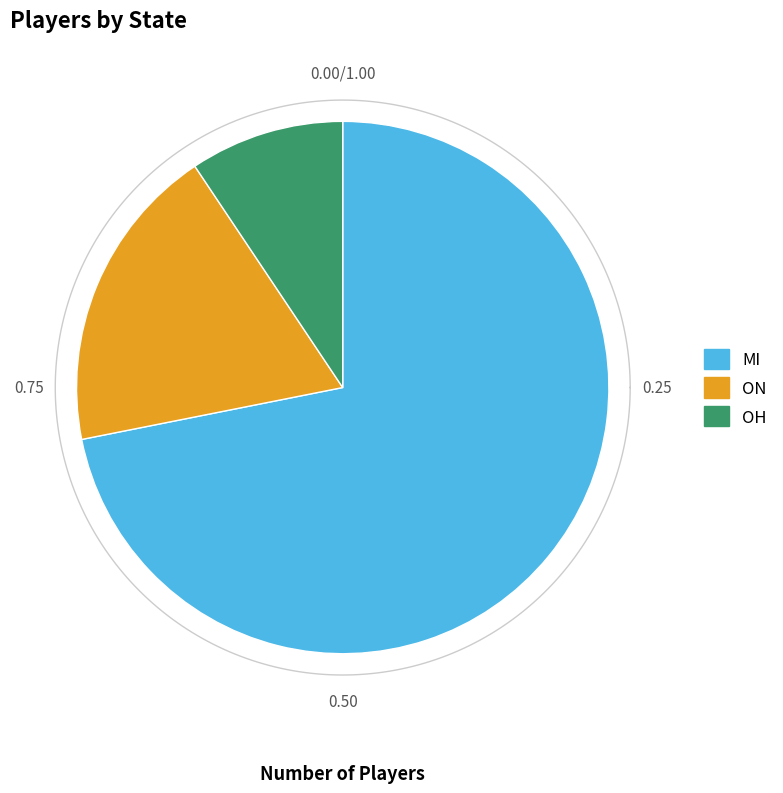

To the nearest percent, what is the average slice percentage?

33%